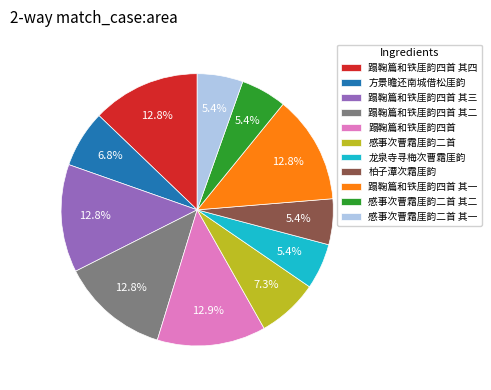

Is there any slice that represents more than half of the pie?

No